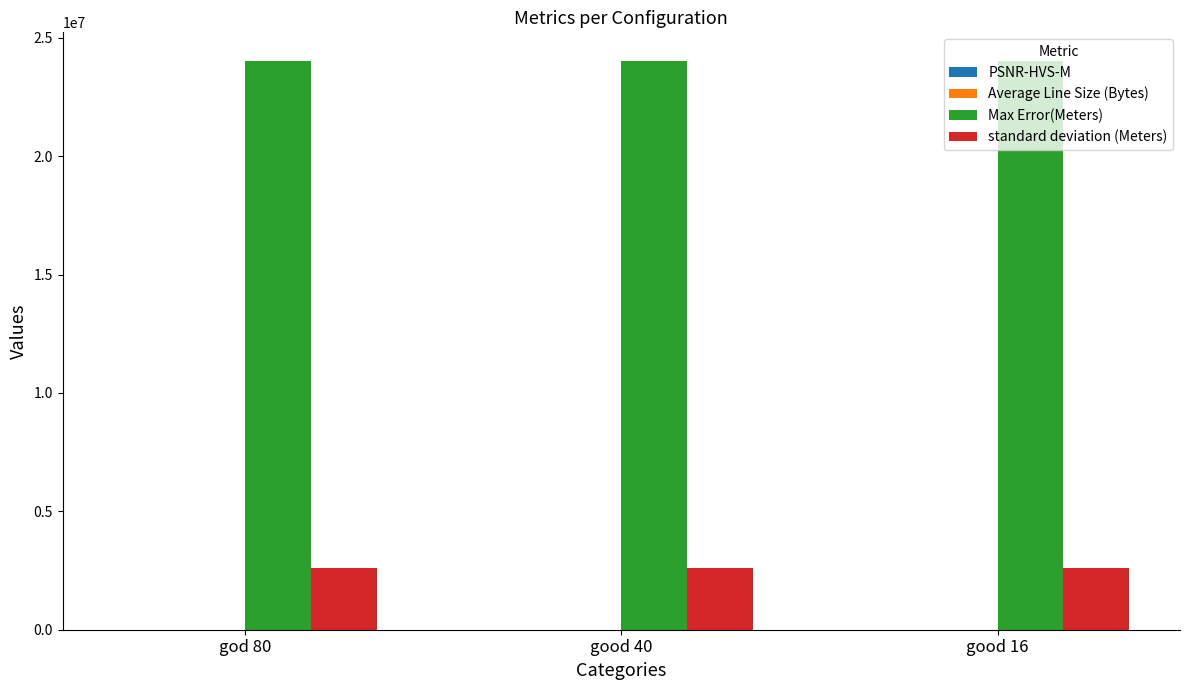

What is the sum of all standard deviation (Meters) values?

7779277.0